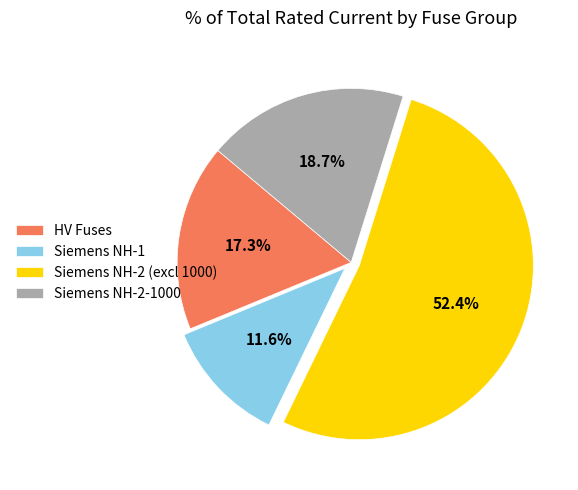

Which slice is the largest?

Siemens NH-2 (excl 1000)